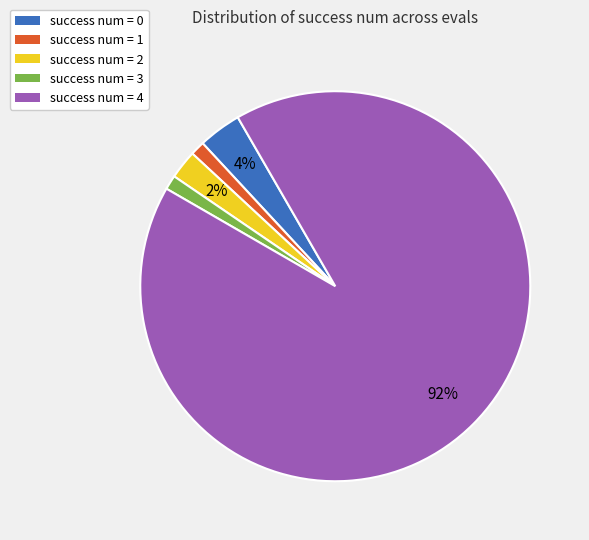

Approximately how many times larger is the value at success num = 3 compared to success num = 1?

1.0